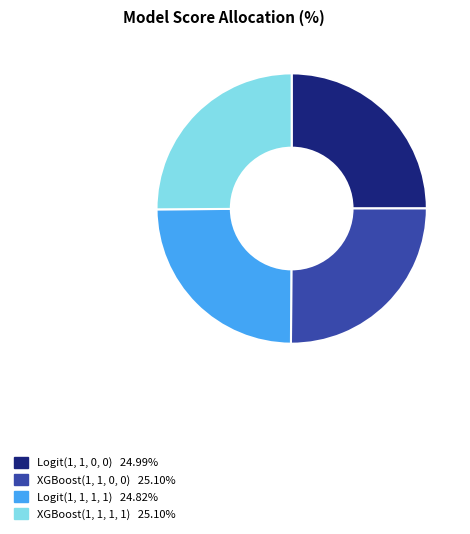

Is XGBoost(1, 1, 1, 1) the majority of the pie?

No